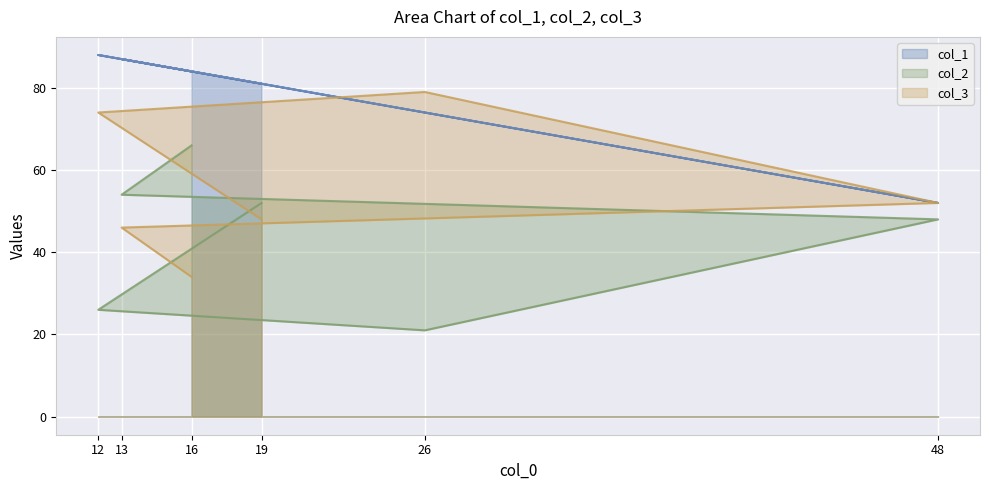

How many values in the col_3 series are below 52?

3